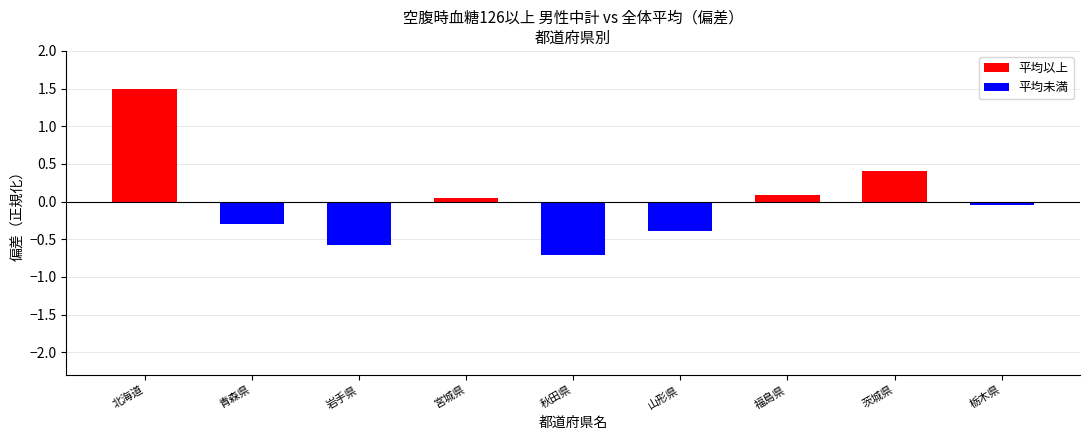

What is the label of the 9th bar from the right?

北海道